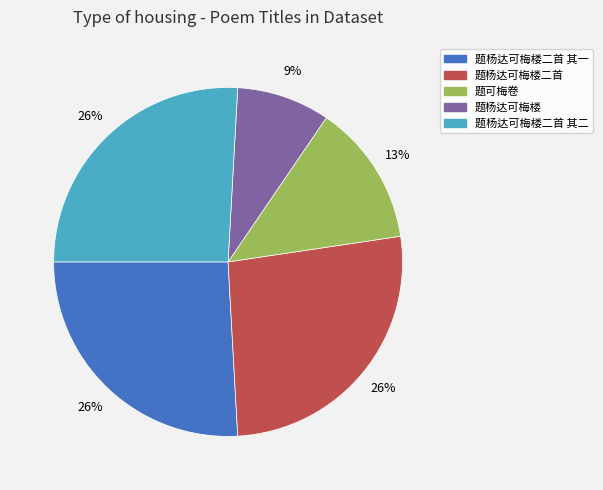

Is there a majority slice in this chart?

No